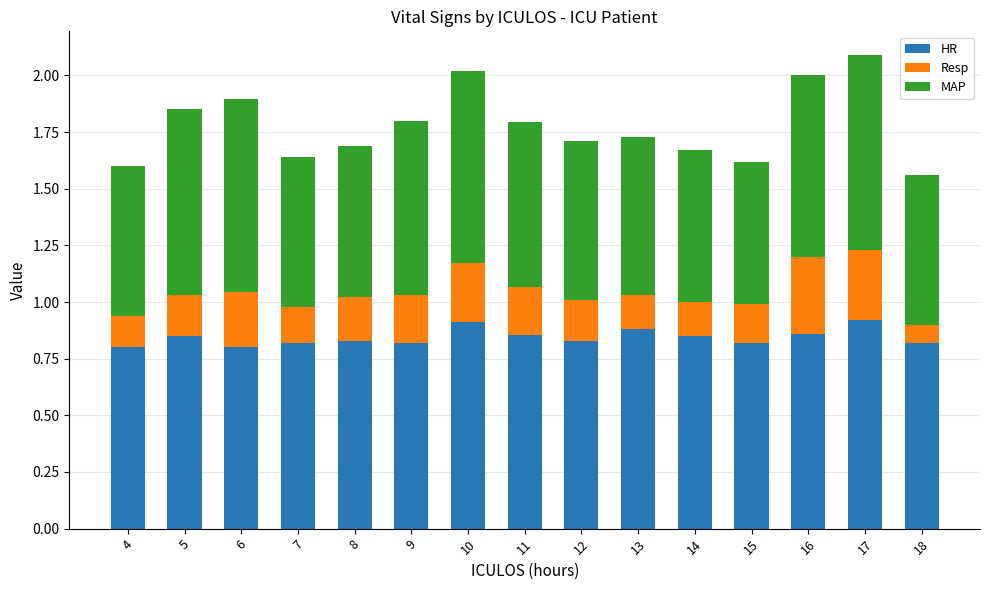

The value of HR at 10 is 0.9. True or false?

True